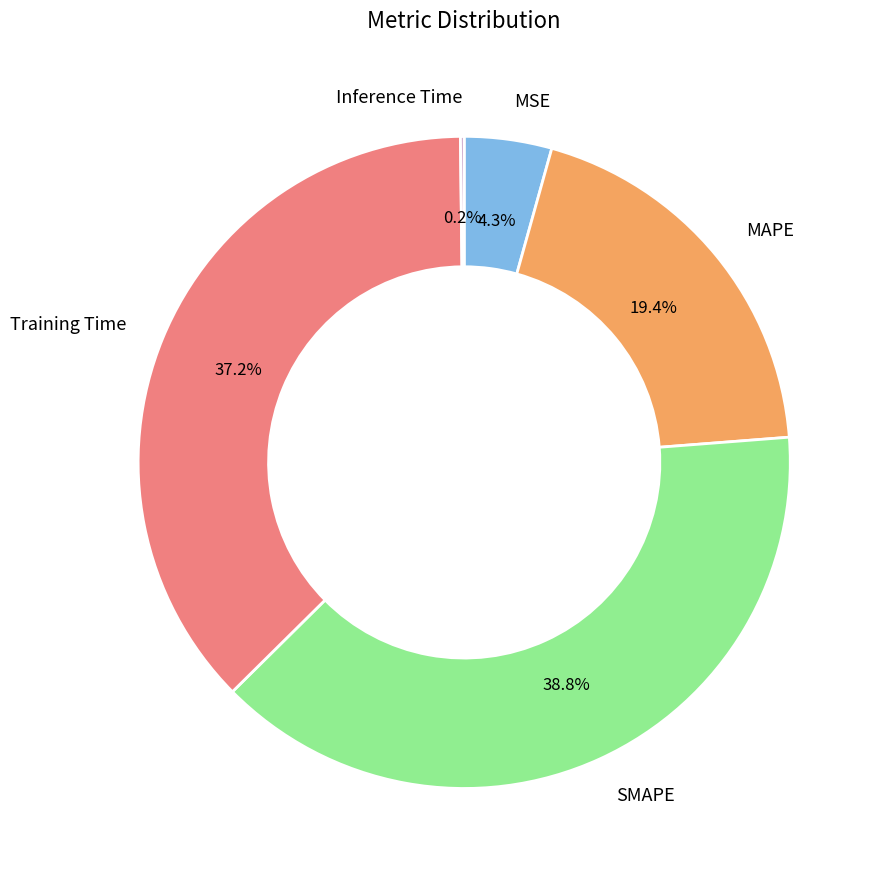

Which has a higher value, Training Time or MSE?

Training Time